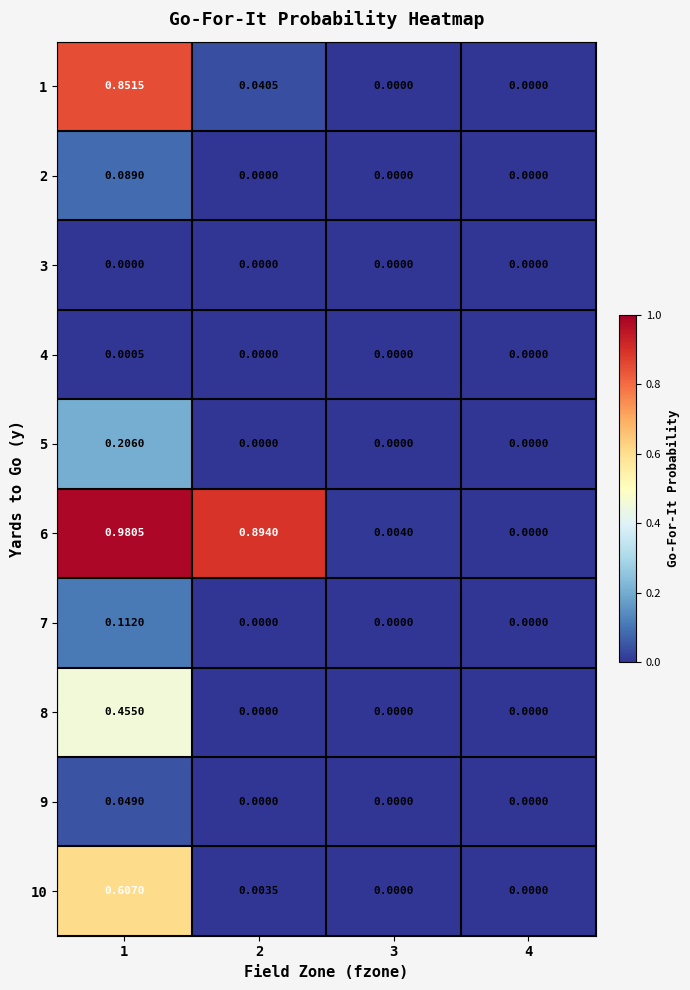

Is the value of 8 at 4 greater than the value of 4 at 1?

No